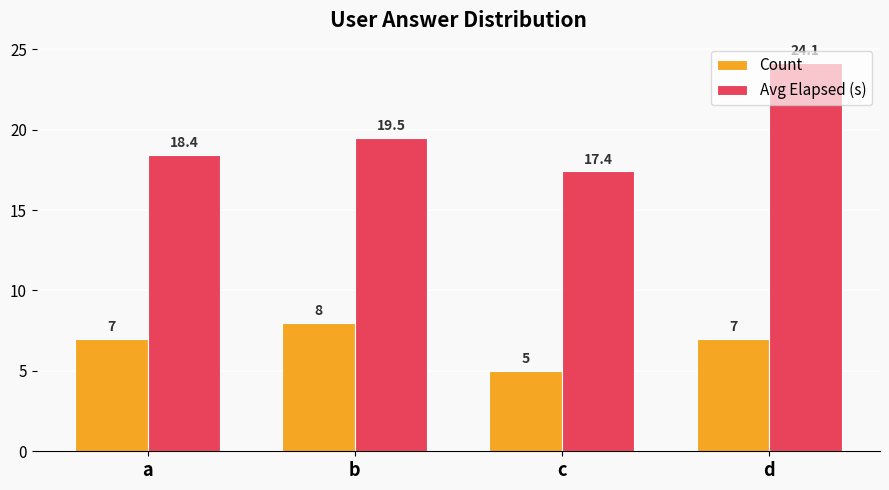

What is the approximate value of Avg Elapsed (s) at a?

18.4